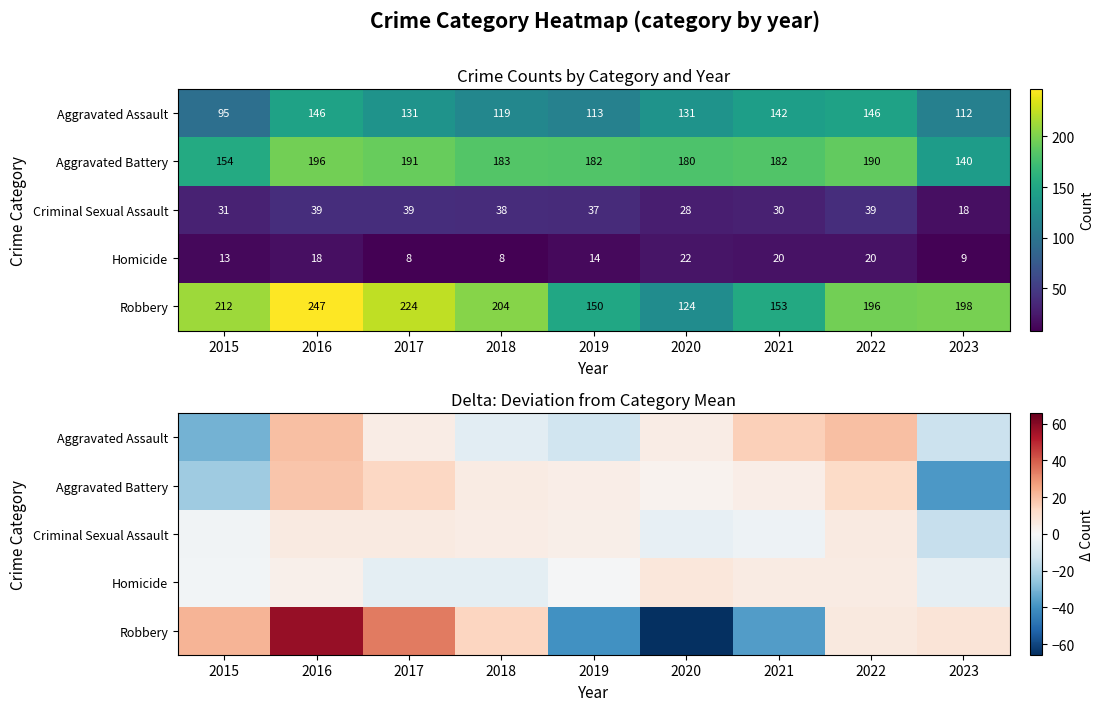

How many values in Aggravated Assault are below zero?

4